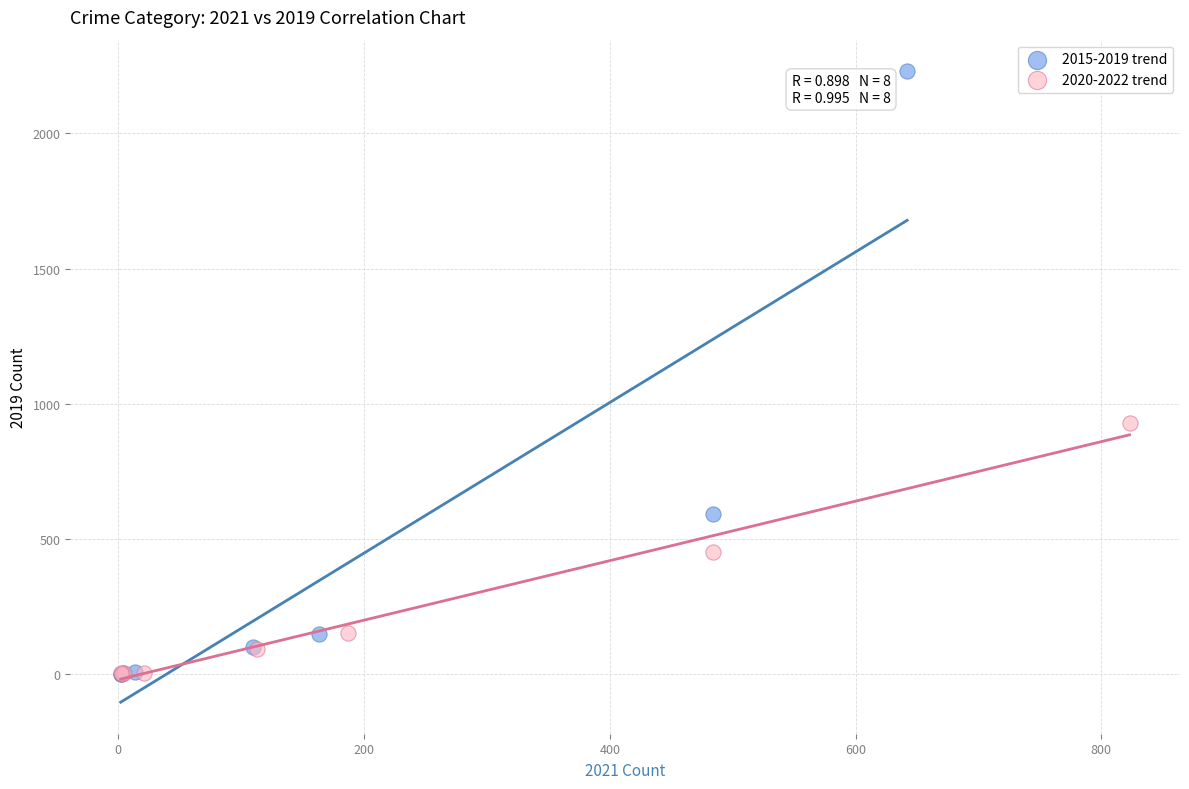

Which series has the largest Y range (max minus min)?

2015-2019 trend